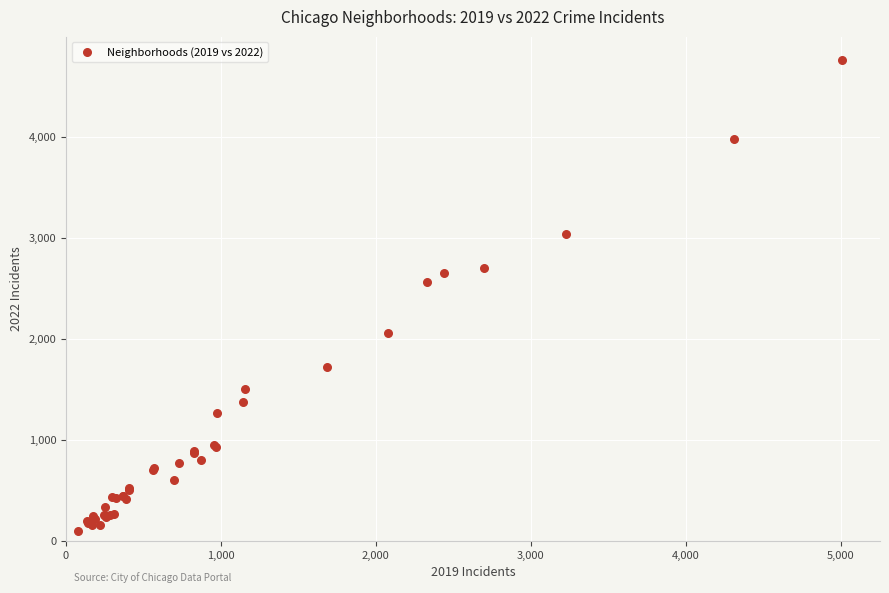

What Y value in the scatter plot is closest to 2431?

2566